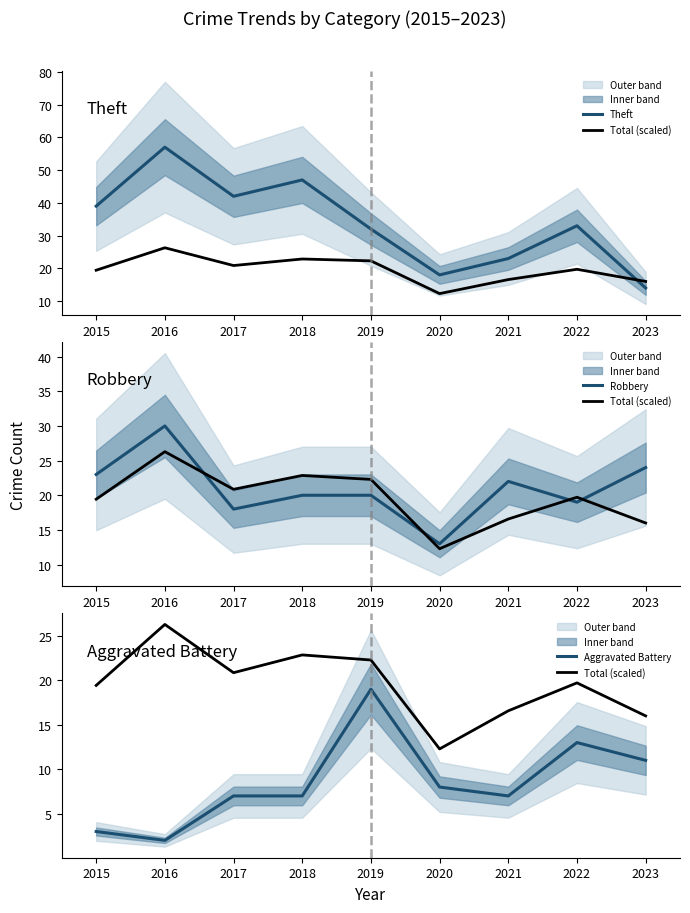

What is the sum of the Theft values at 2016 and 2019?

89.0